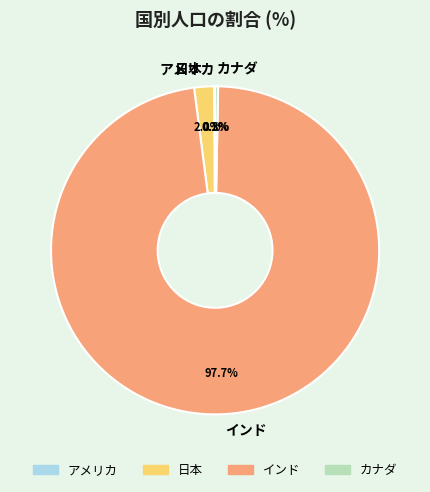

What is the ratio of the value at 日本 to the value at カナダ?

6.7